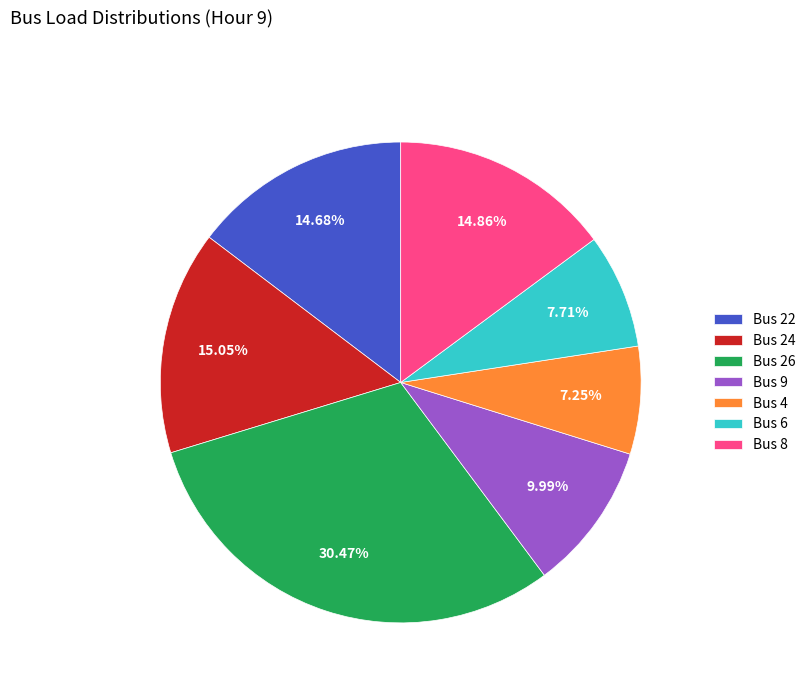

How many slices are in this pie chart?

7